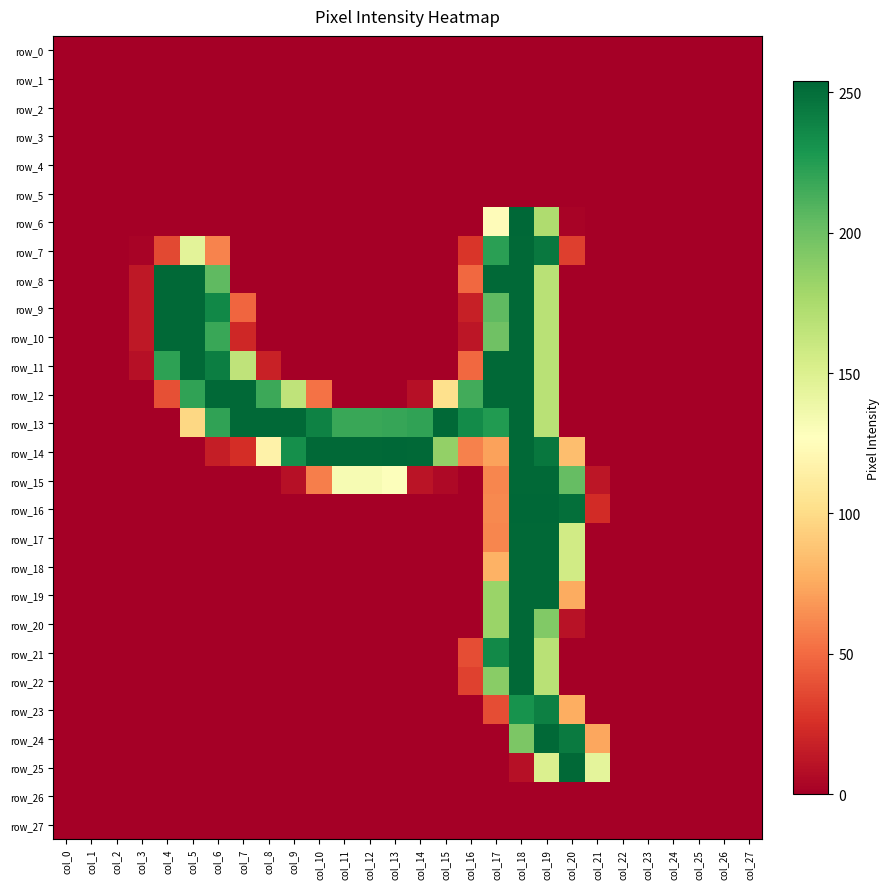

Rank the series by their maximum value, from highest to lowest.

row_6, row_14, row_16, row_7, row_8, row_9, row_10, row_11, row_12, row_13, row_15, row_17, row_18, row_19, row_20, row_21, row_22, row_24, row_25, row_23, row_0, row_1, row_2, row_3, row_4, row_5, row_26, row_27